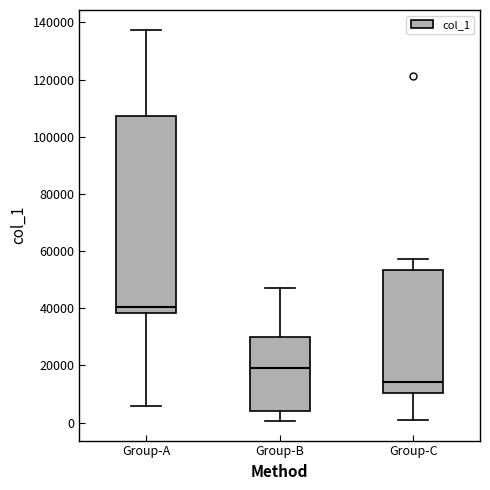

Reading left to right, transcribe this box plot: for each box, give where its median line is, the range the box spans, and where its two whiskers end, as read against the y-axis. The values are not printed on the chart, so give them approximately, as read against the axis.

Group-A: median 40000, box 38000 to 108000, whiskers 6000 to 138000
Group-B: median 20000, box 4000 to 30000, whiskers 0 to 48000
Group-C: median 14000, box 10000 to 54000, whiskers 0 to 58000